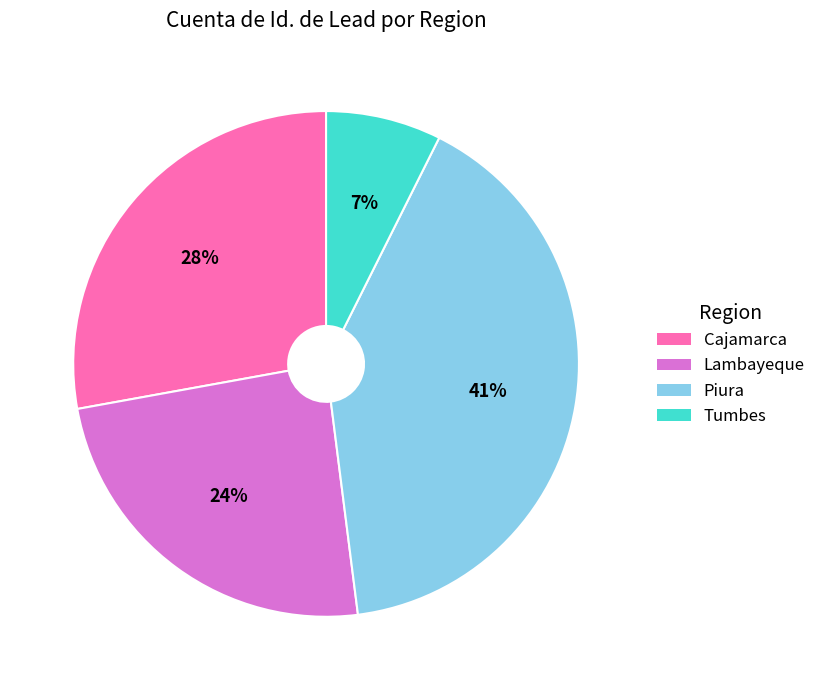

Between Cajamarca and Lambayeque, which is larger?

Cajamarca